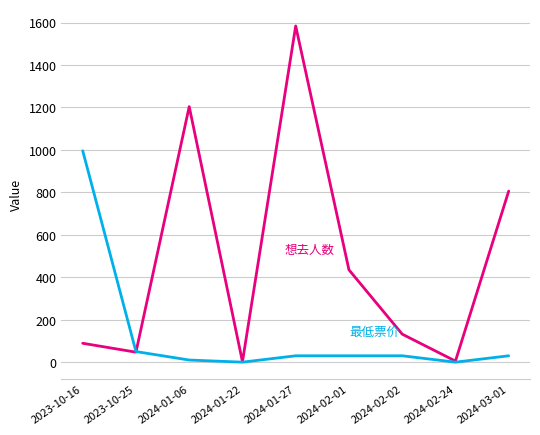

At which category is the sum across all series the highest?

2024-01-27